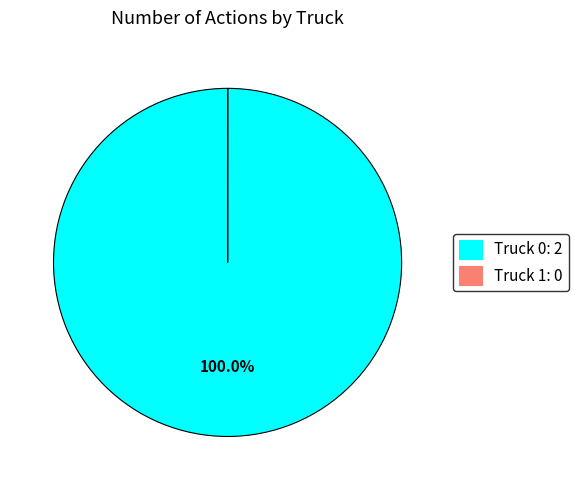

Is Truck 0: 2 the majority of the pie?

Yes